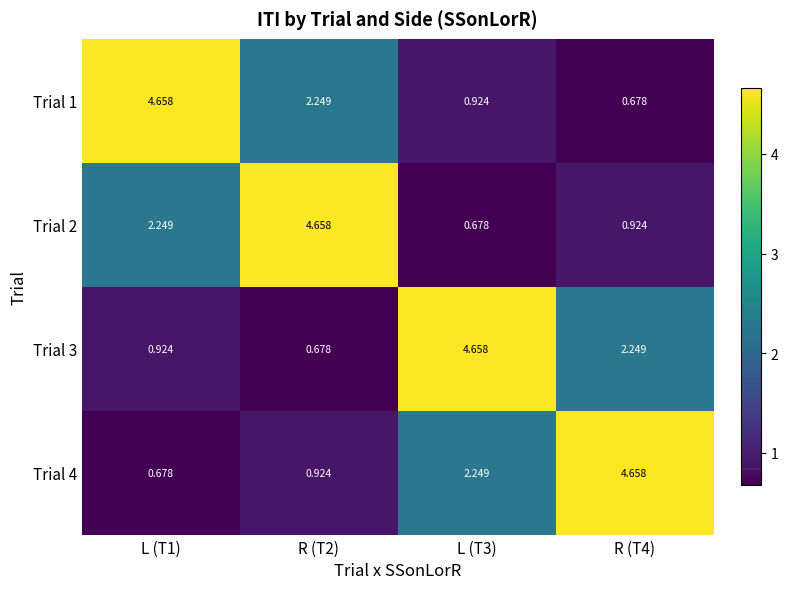

How many series are shown in this chart?

4